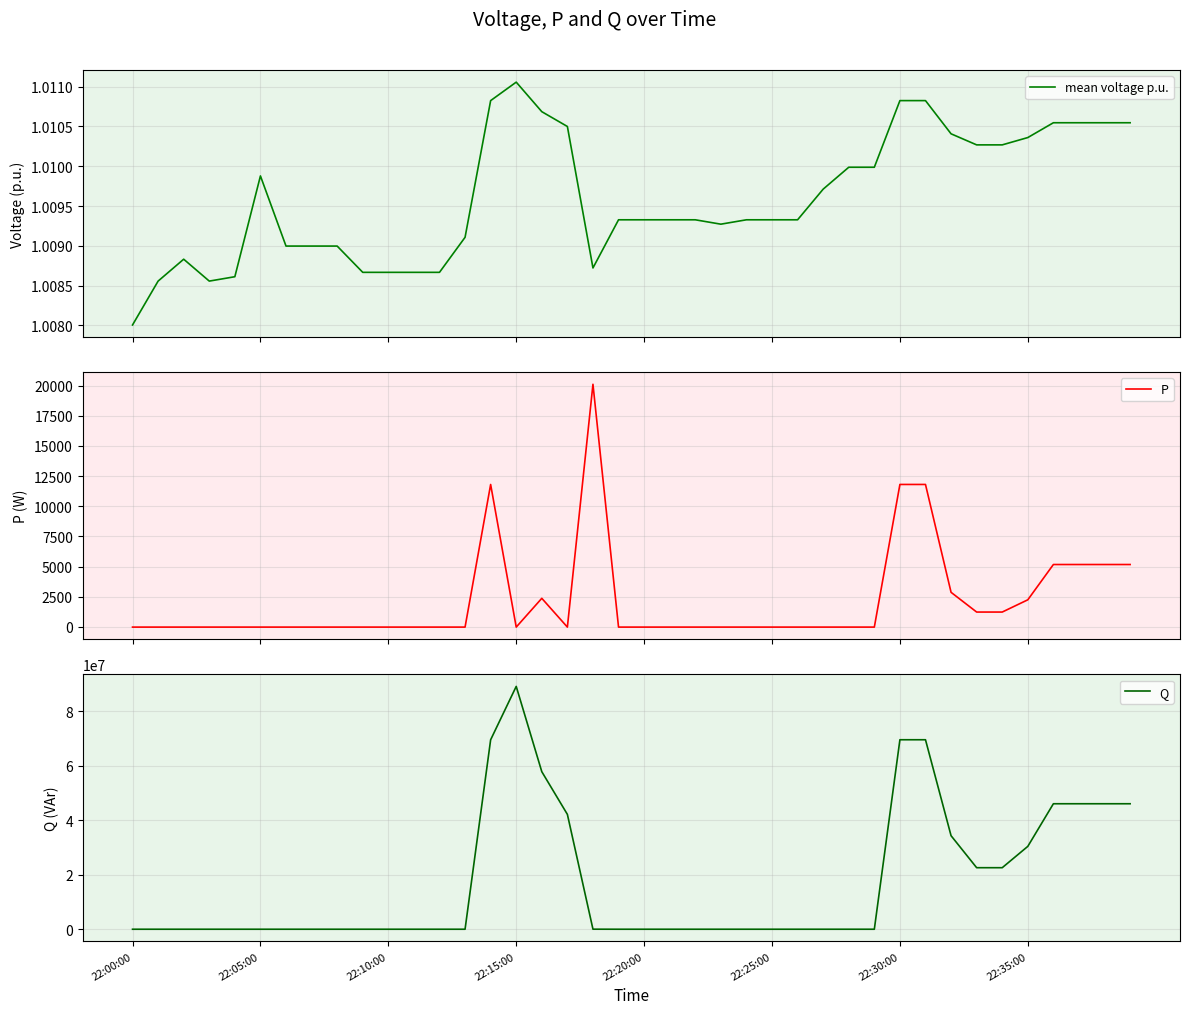

What is the maximum value for P?

20115